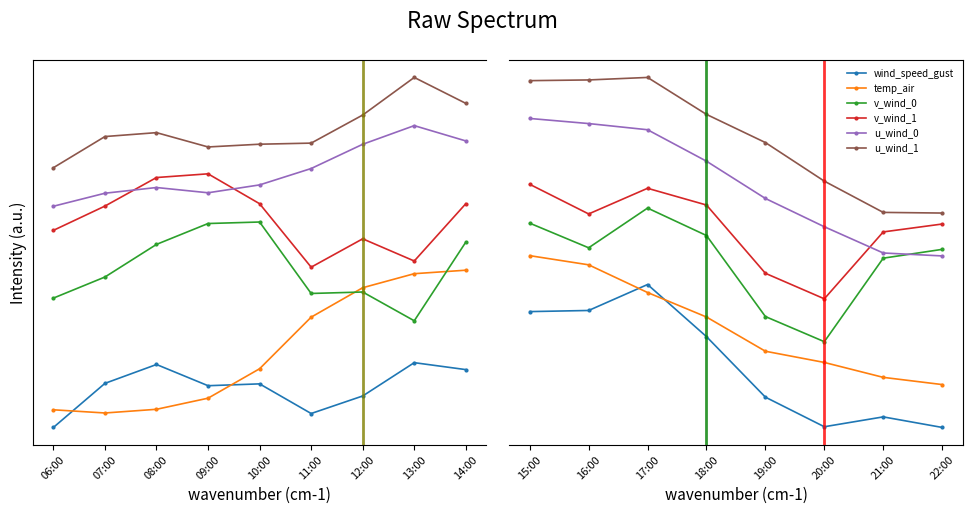

What is the difference between the maximum and minimum values in the u_wind_1 series?

0.9